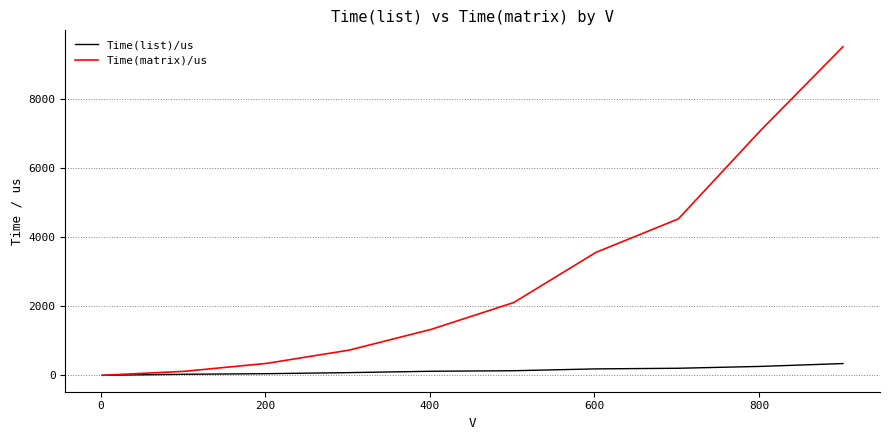

How many lines are shown in the chart?

2